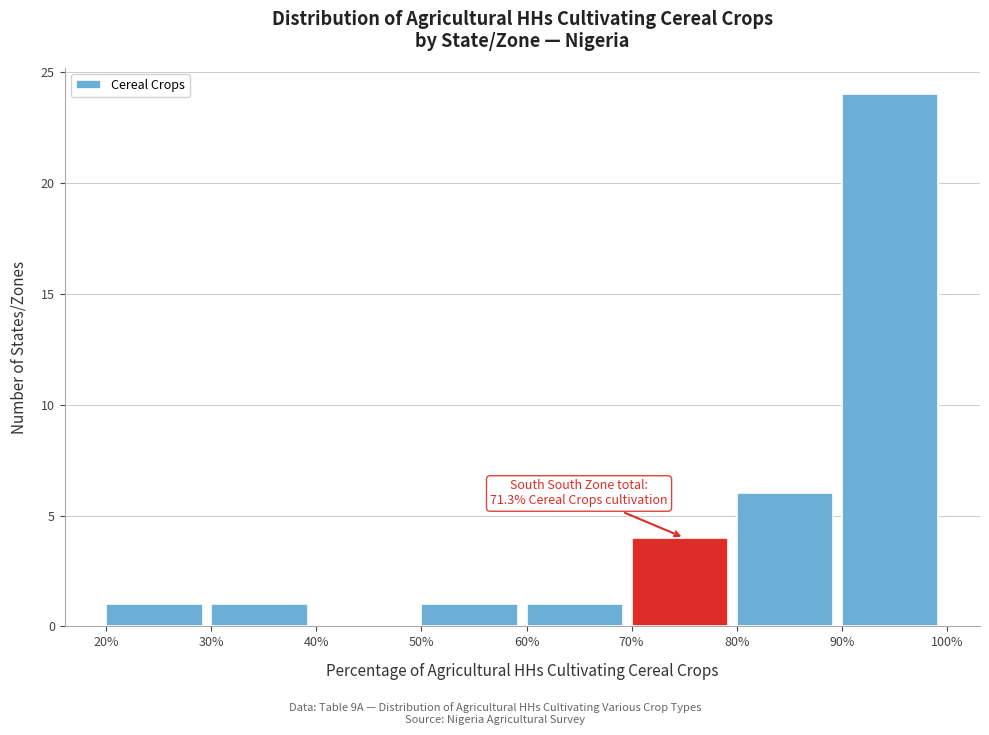

Over which range of the x-axis is the bar tallest?

90% to 100%